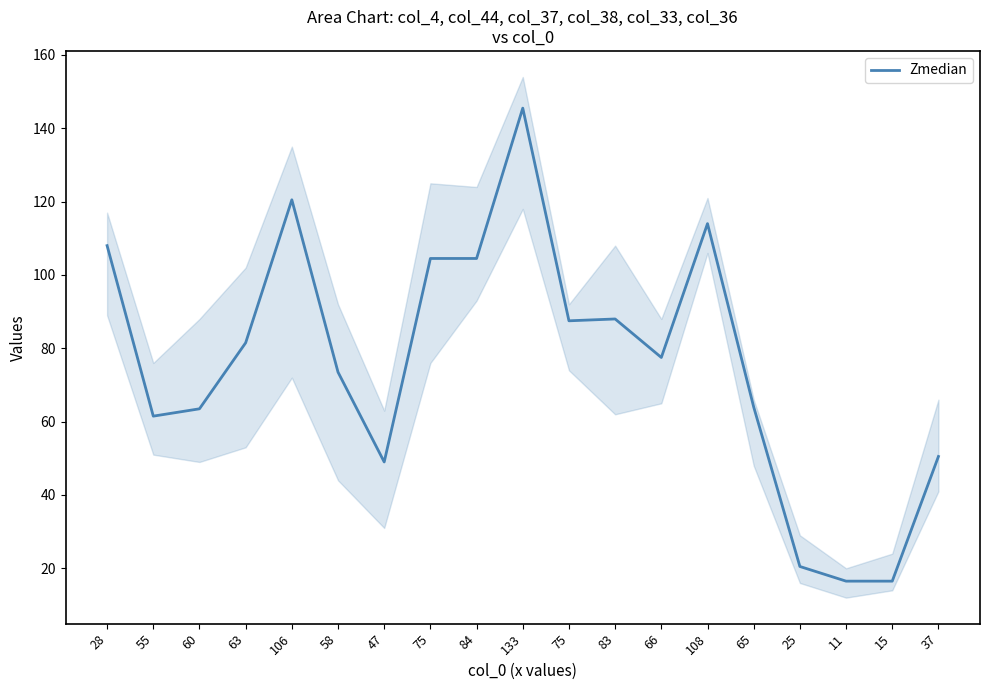

How many data points does each series have?

19